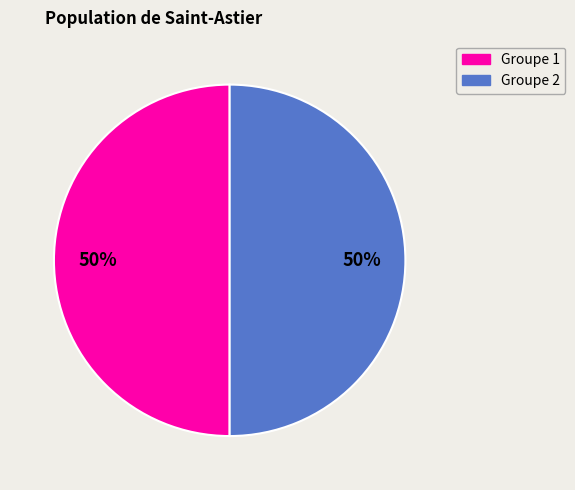

To the nearest percent, what is the average slice percentage?

50%